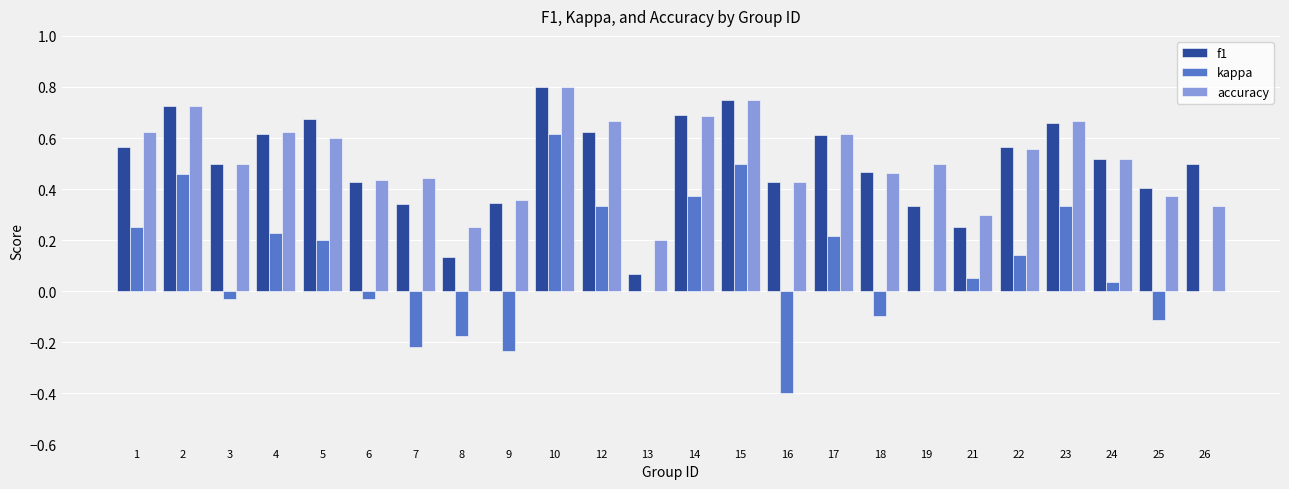

Is the value of accuracy at 3 greater than the value of kappa at 22?

Yes